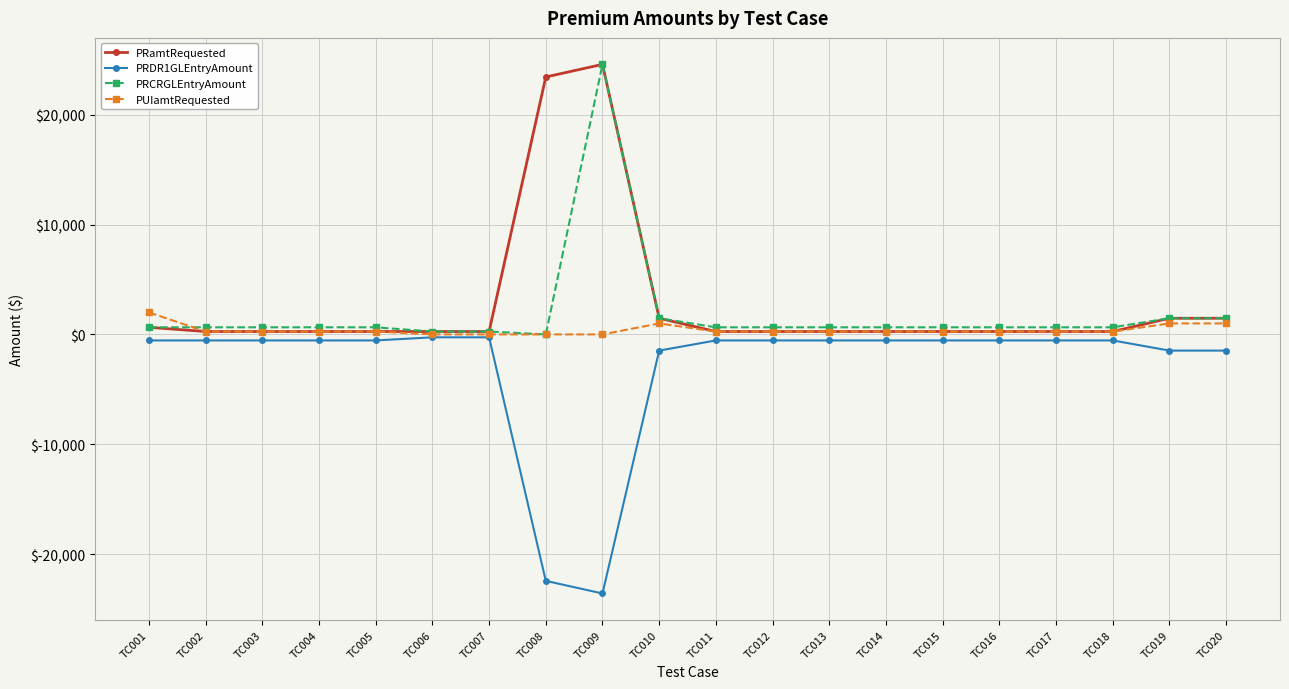

What is the sum of the PUIamtRequested values at TC002 and TC012?

526.4